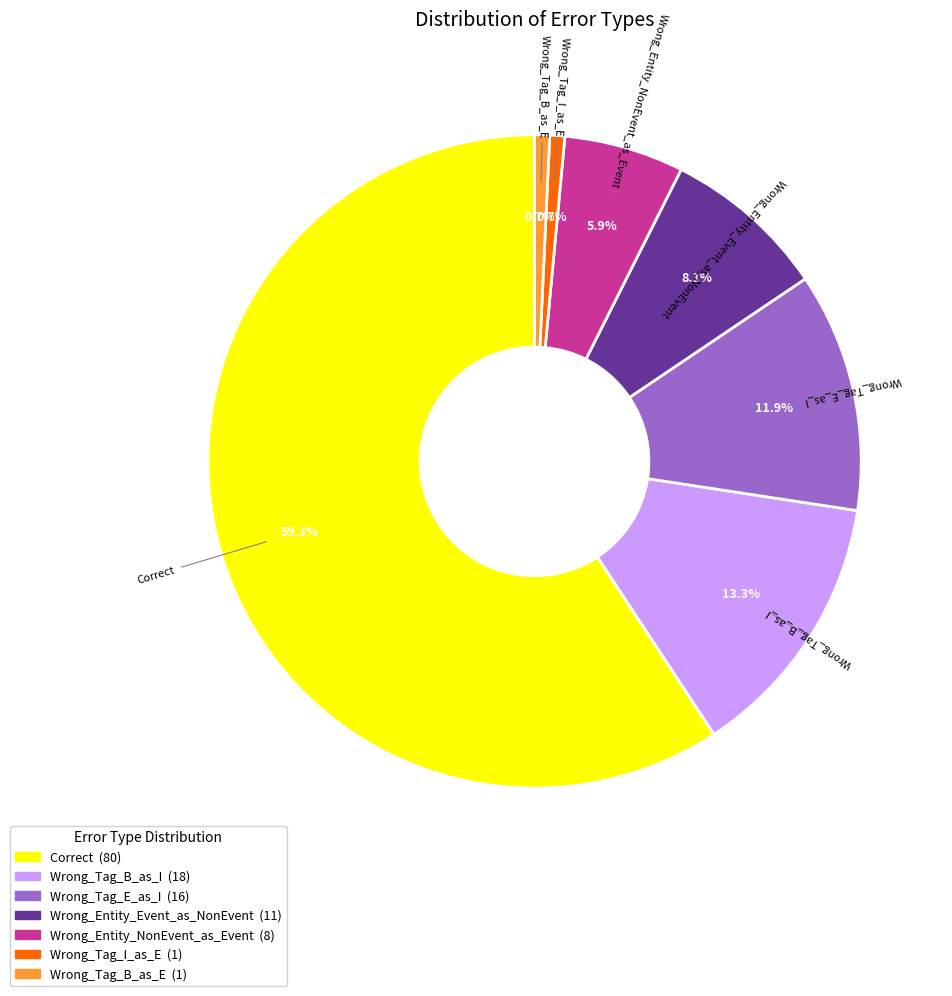

True or false: Wrong_Tag_E_as_I accounts for 12% of the total.

True